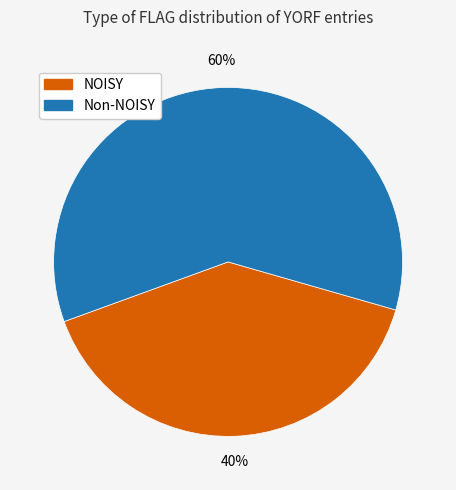

How many segments does this pie chart have?

2